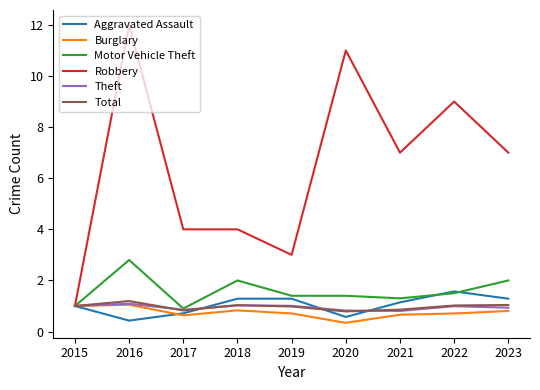

Which series has the widest spread of values?

Robbery